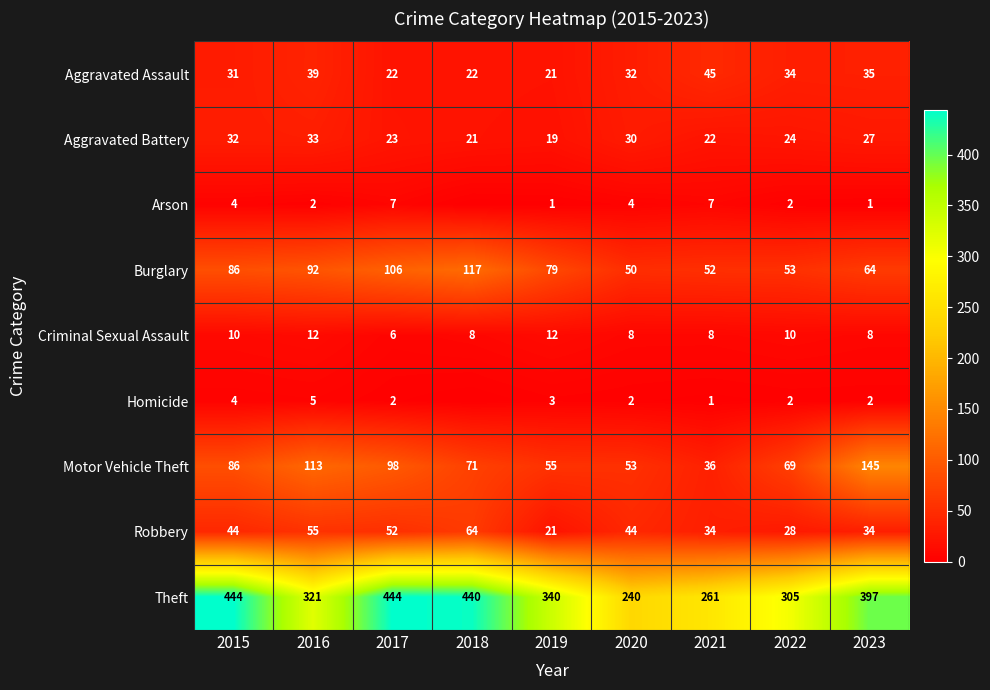

What is the greatest value displayed?

444